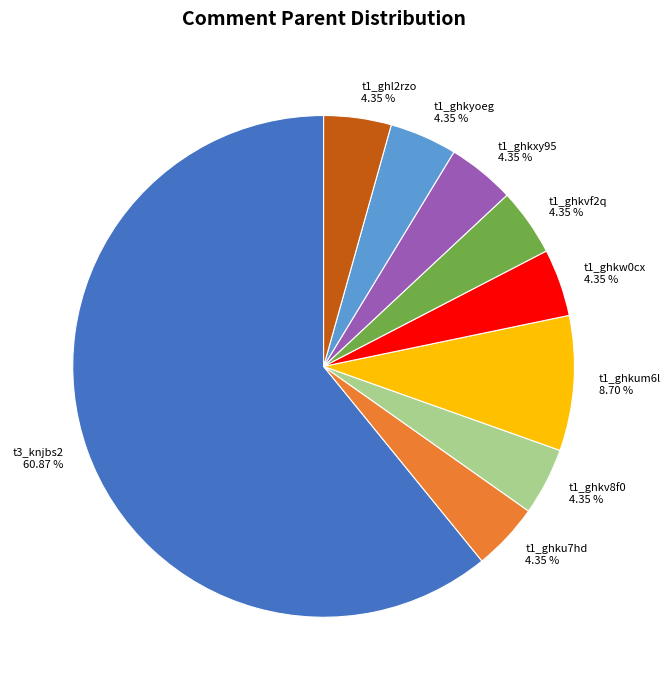

Count the number of slices in the pie.

9